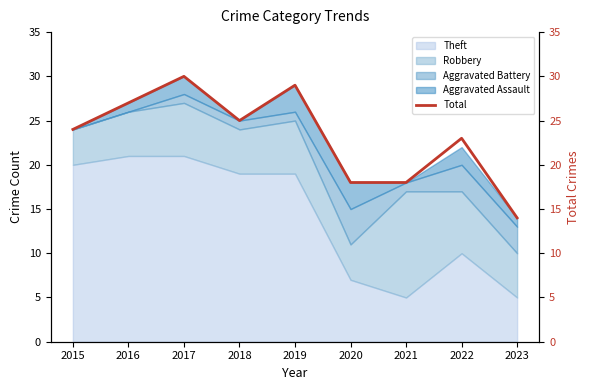

How many interior local peaks (higher than both neighbors) does the data have?

3